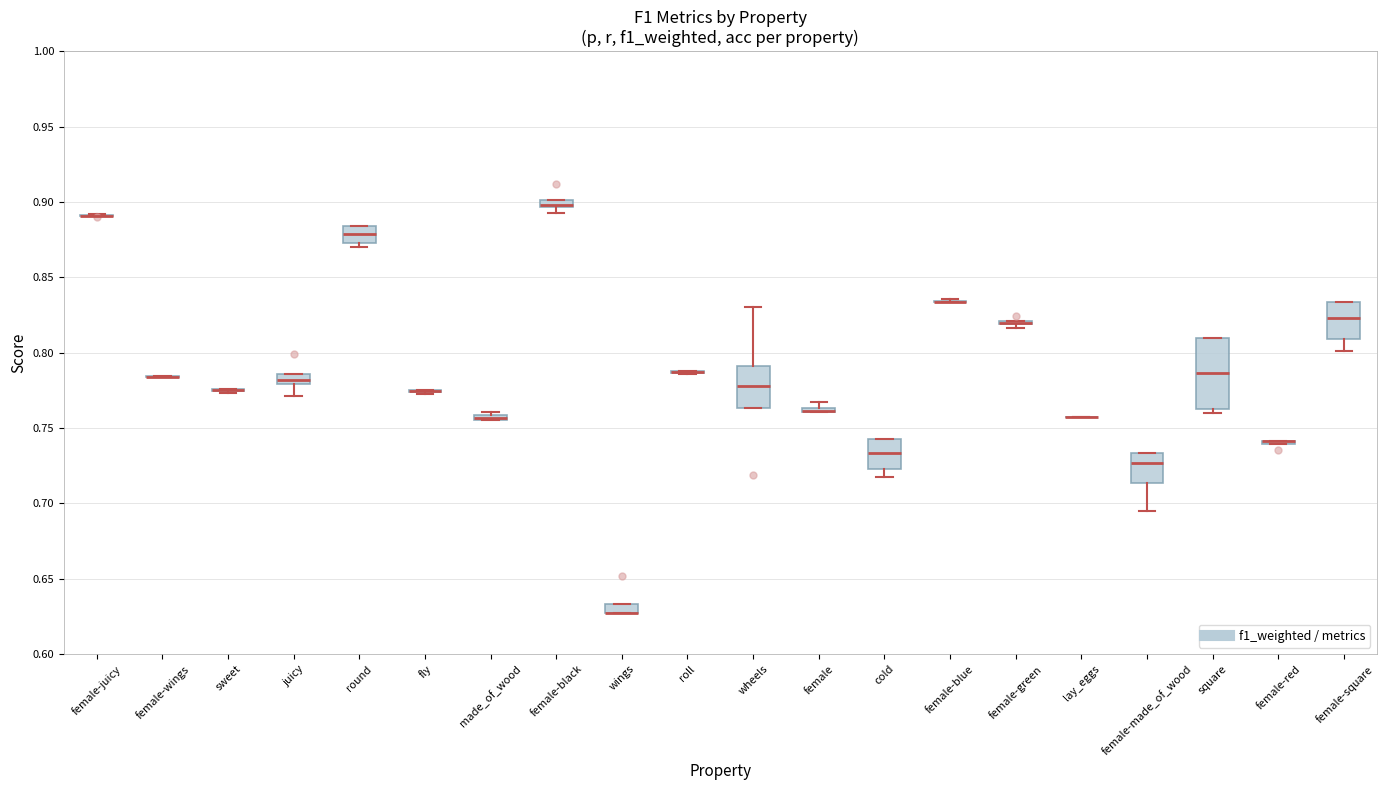

Which box is the tallest, from its lower edge to its upper edge?

square